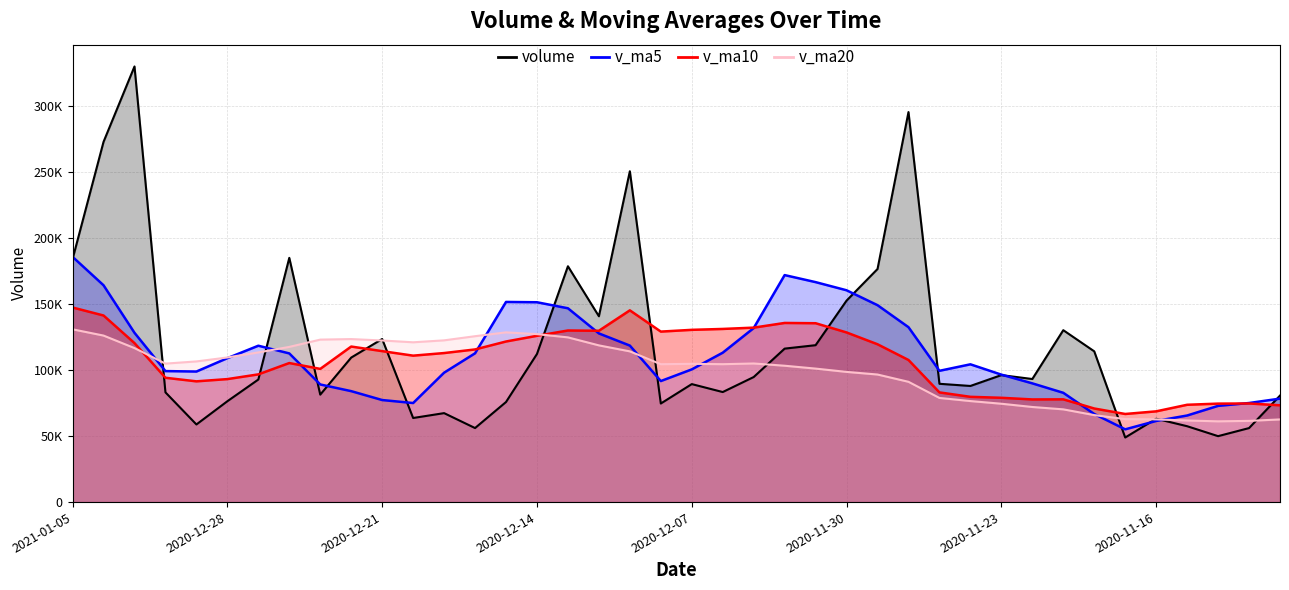

At which category does volume reach its first local peak?

2020-12-31